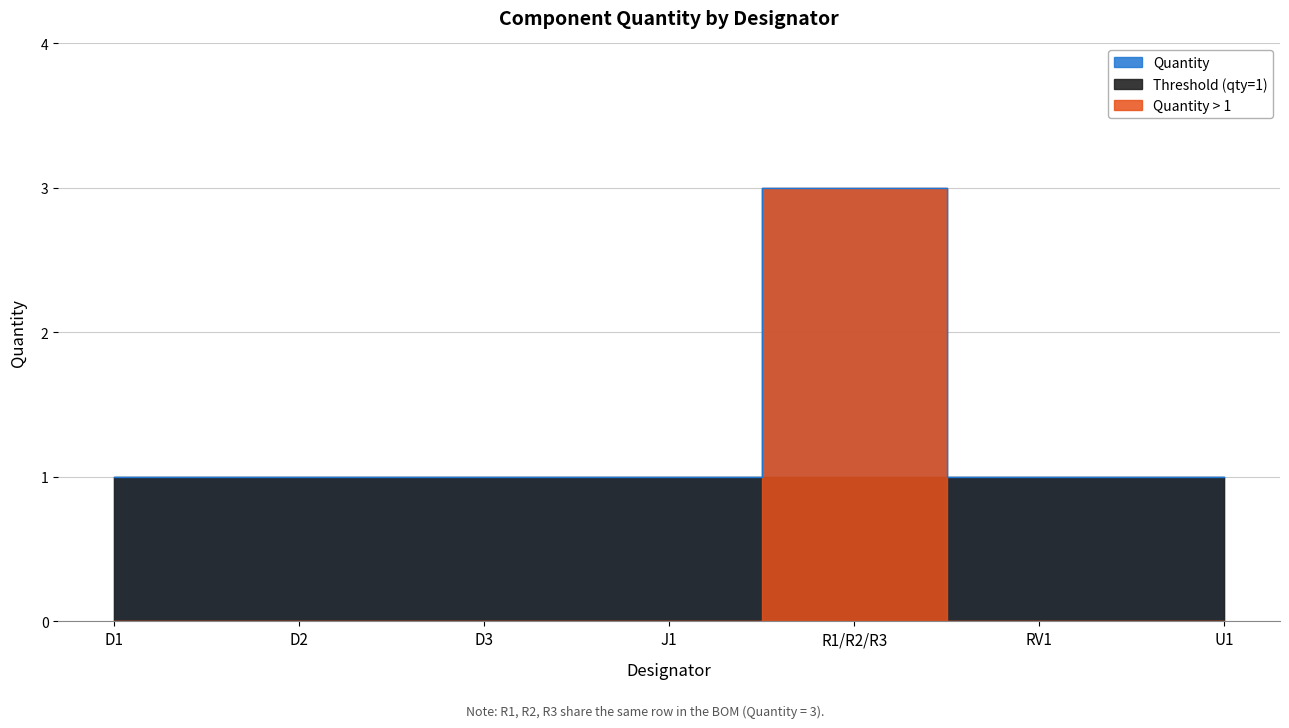

How many interior local peaks (higher than both neighbors) does the data have?

1